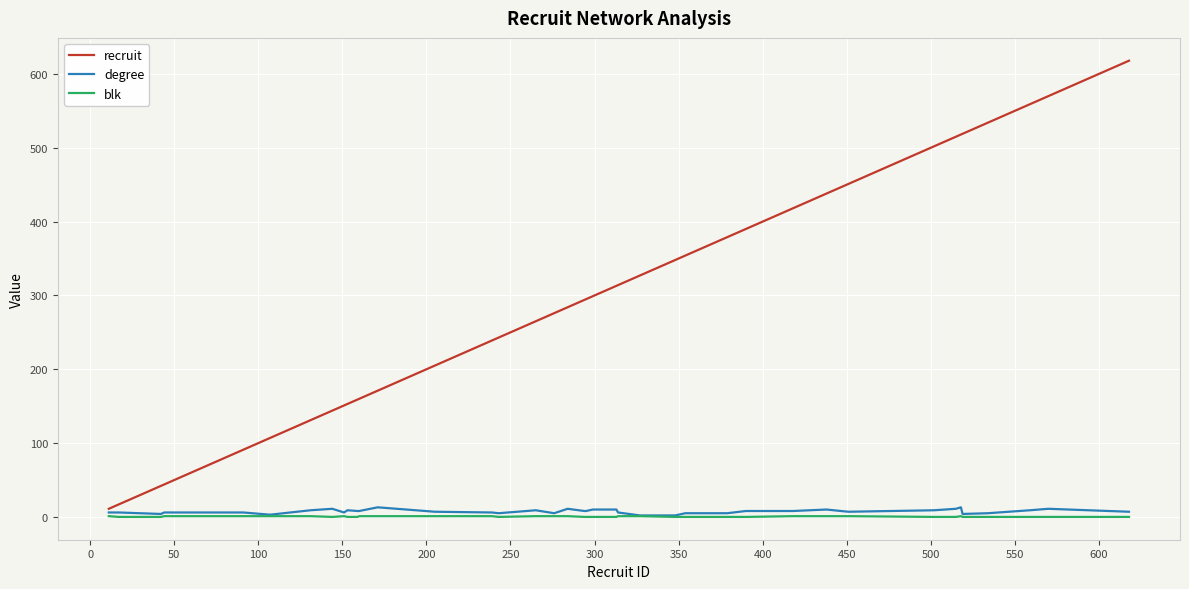

Which series has the widest spread of values?

recruit